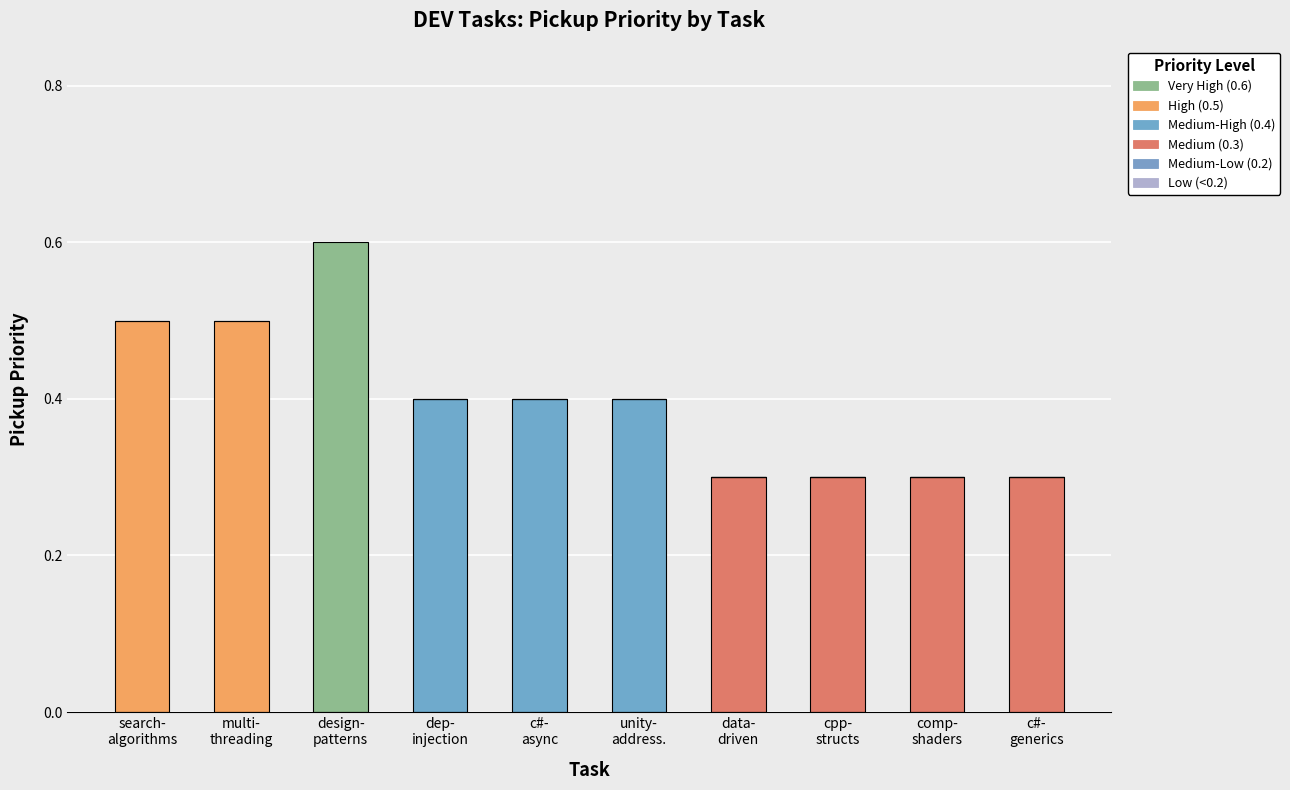

Does the chart contain stacked bars?

Yes